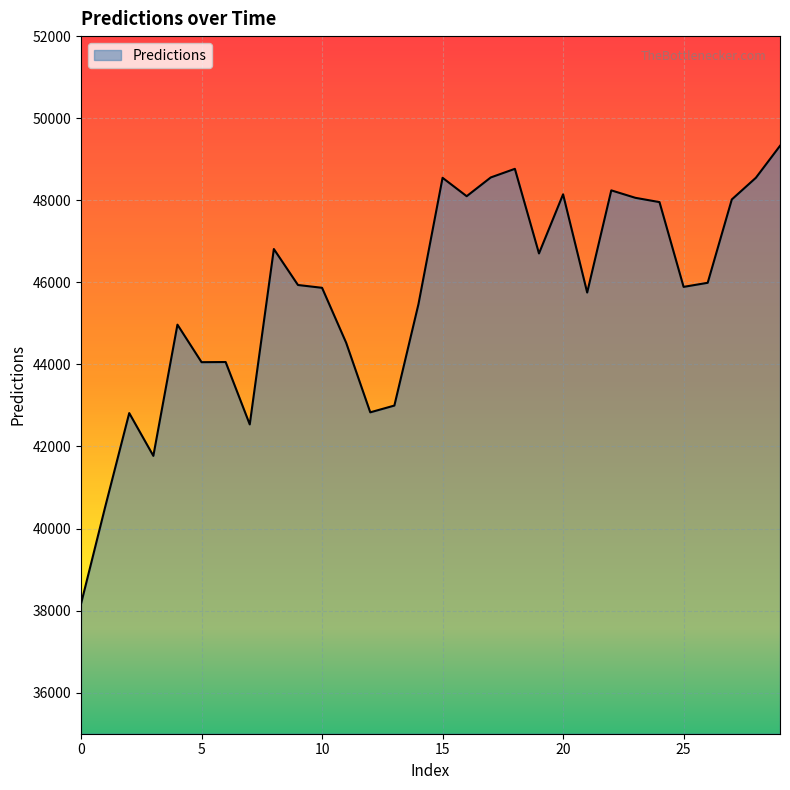

What is the minimum value shown in the chart?

38166.4